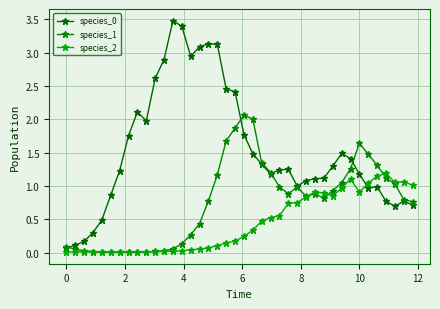

How many lines are shown in the chart?

3